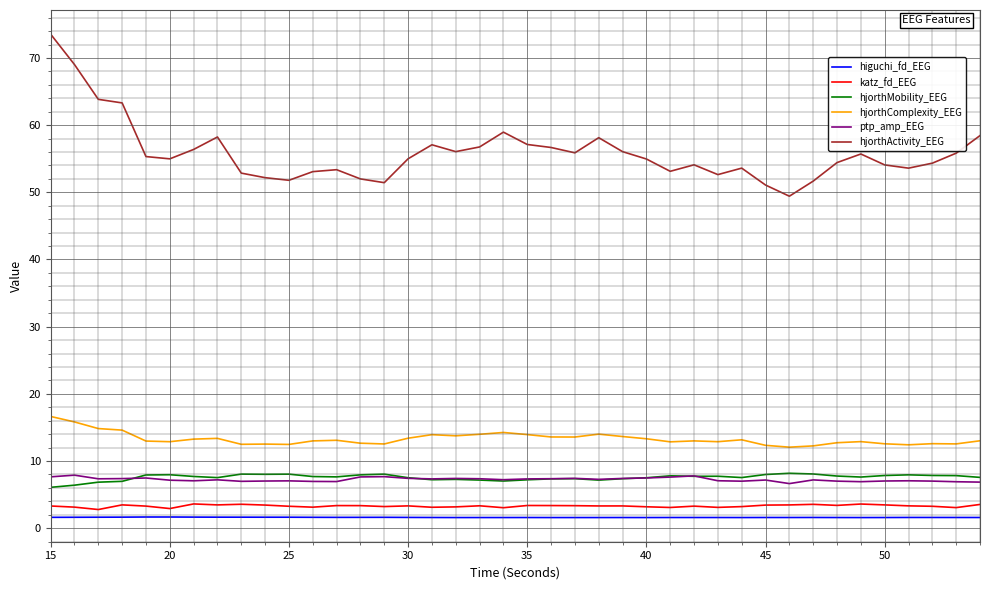

True or false: katz_fd_EEG and hjorthActivity_EEG cross at least once.

False